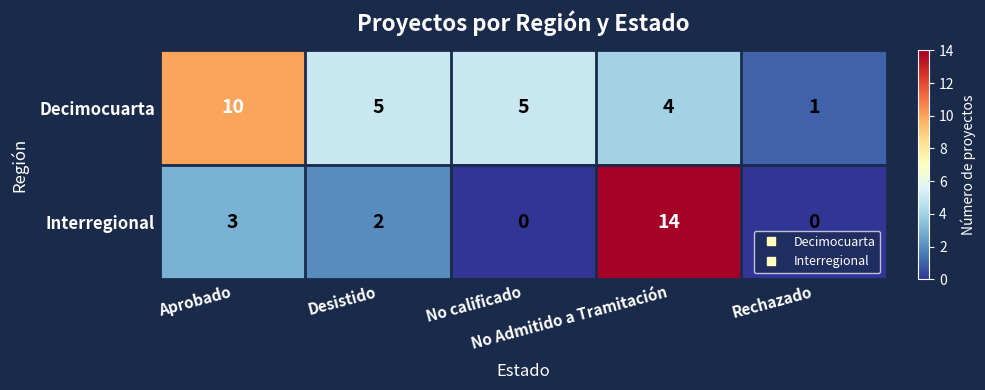

Rank the series by their maximum value, from highest to lowest.

Interregional, Decimocuarta